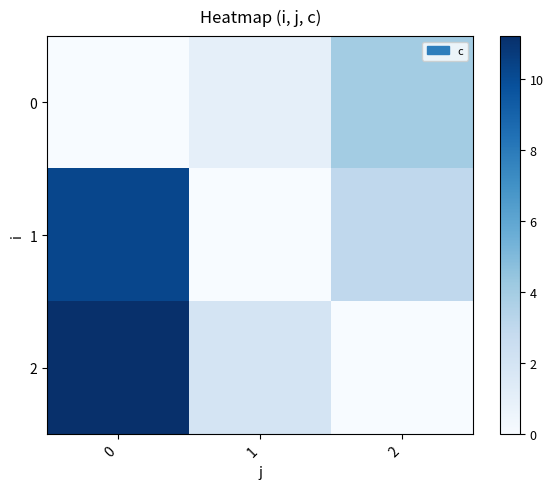

At 2, list the series in order from largest to smallest.

row_0, row_1, row_2